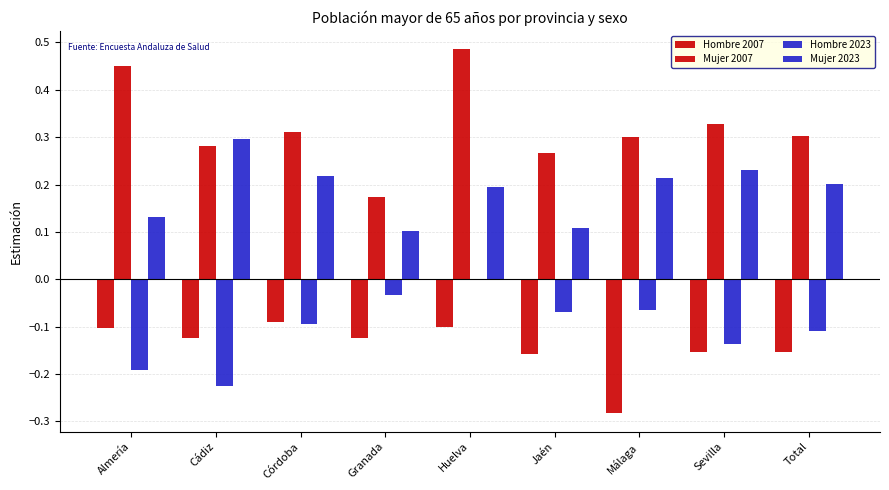

What is the spread (max minus min) of values at Córdoba?

0.4